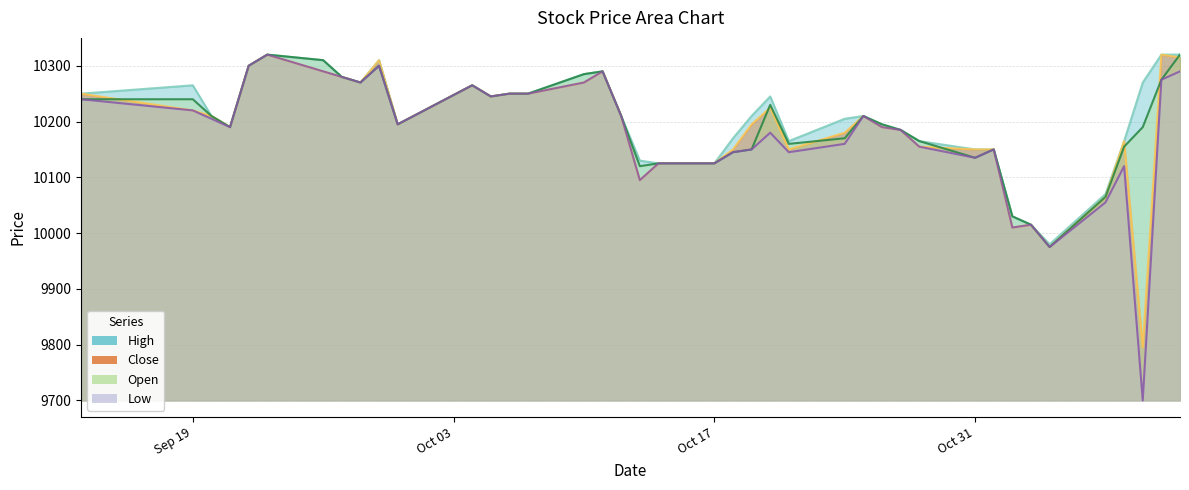

True or false: Low and High intersect in this chart.

False